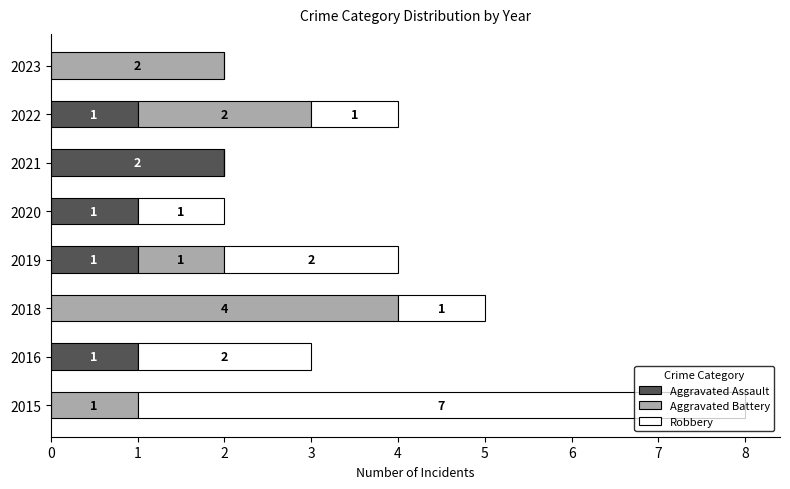

At which category is the sum across all series the highest?

2015